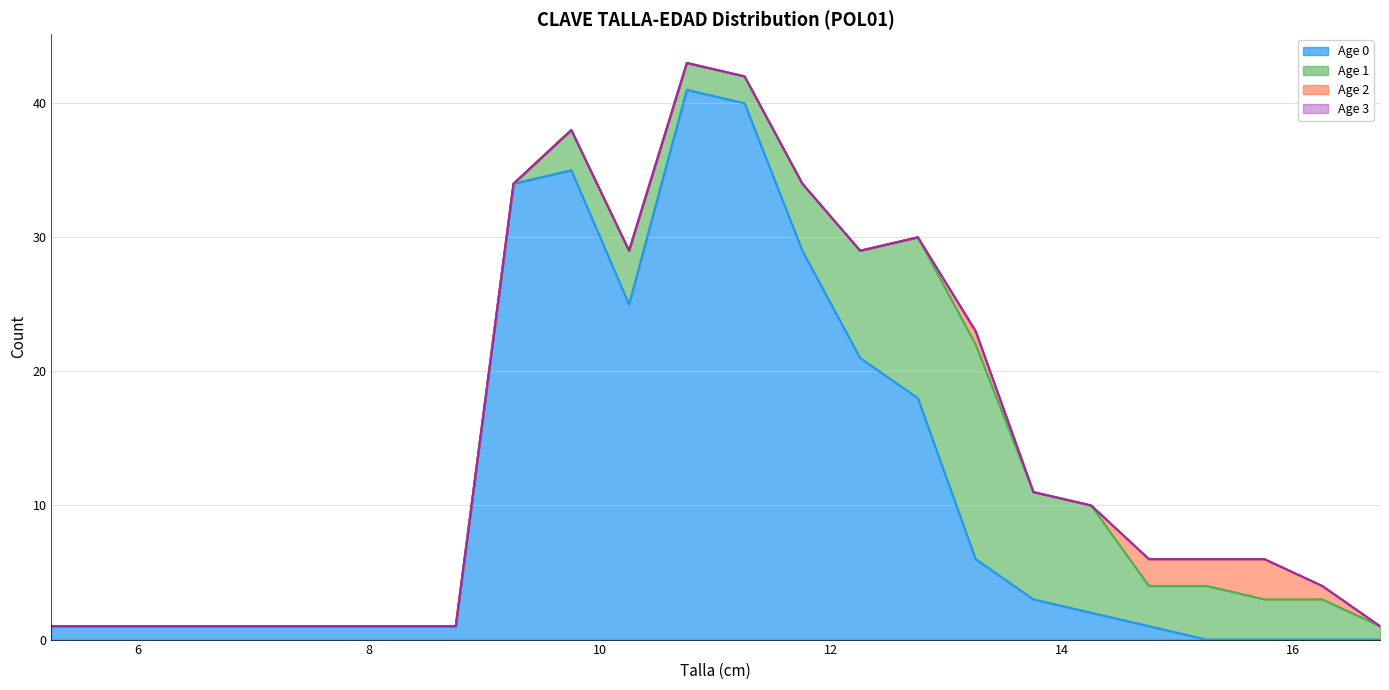

Reading left to right, list all the values displayed in this chart.

Age 0: 5.25=1	5.75=1	6.25=1	6.75=1	7.25=1	7.75=1	8.25=1	8.75=1	9.25=34	9.75=35	10.25=25	10.75=41	11.25=40	11.75=29	12.25=21	12.75=18	13.25=6	13.75=3	14.25=2	14.75=1	15.25=0	15.75=0	16.25=0	16.75=0
Age 1: 5.25=0	5.75=0	6.25=0	6.75=0	7.25=0	7.75=0	8.25=0	8.75=0	9.25=0	9.75=3	10.25=4	10.75=2	11.25=2	11.75=5	12.25=8	12.75=12	13.25=16	13.75=8	14.25=8	14.75=3	15.25=4	15.75=3	16.25=3	16.75=1
Age 2: 5.25=0	5.75=0	6.25=0	6.75=0	7.25=0	7.75=0	8.25=0	8.75=0	9.25=0	9.75=0	10.25=0	10.75=0	11.25=0	11.75=0	12.25=0	12.75=0	13.25=1	13.75=0	14.25=0	14.75=2	15.25=2	15.75=3	16.25=1	16.75=0
Age 3: 5.25=0	5.75=0	6.25=0	6.75=0	7.25=0	7.75=0	8.25=0	8.75=0	9.25=0	9.75=0	10.25=0	10.75=0	11.25=0	11.75=0	12.25=0	12.75=0	13.25=0	13.75=0	14.25=0	14.75=0	15.25=0	15.75=0	16.25=0	16.75=0